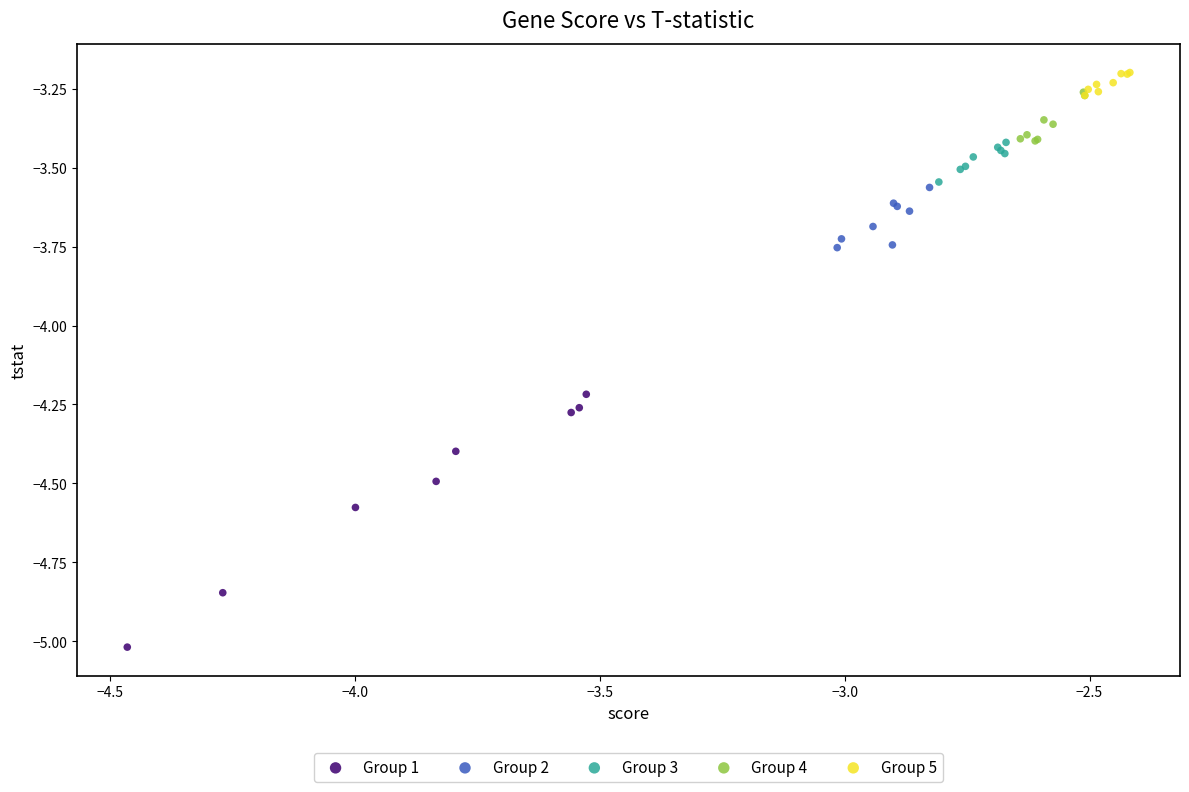

Which series reaches the minimum Y coordinate?

Group 1